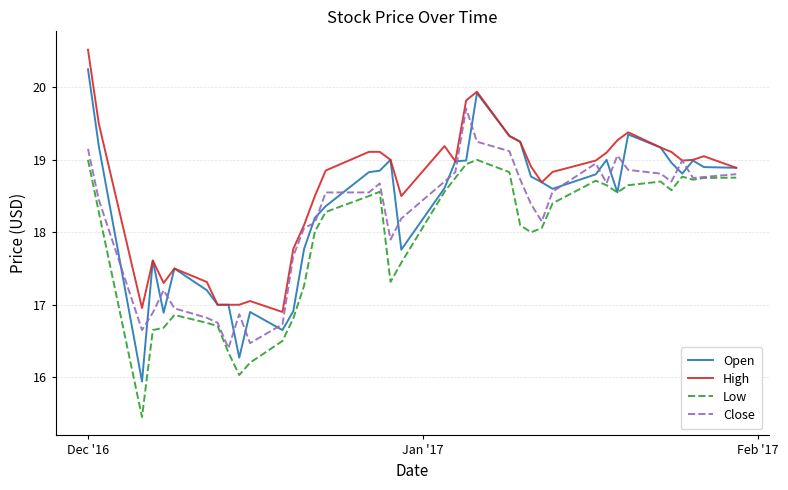

Which series has the largest total across all categories?

High